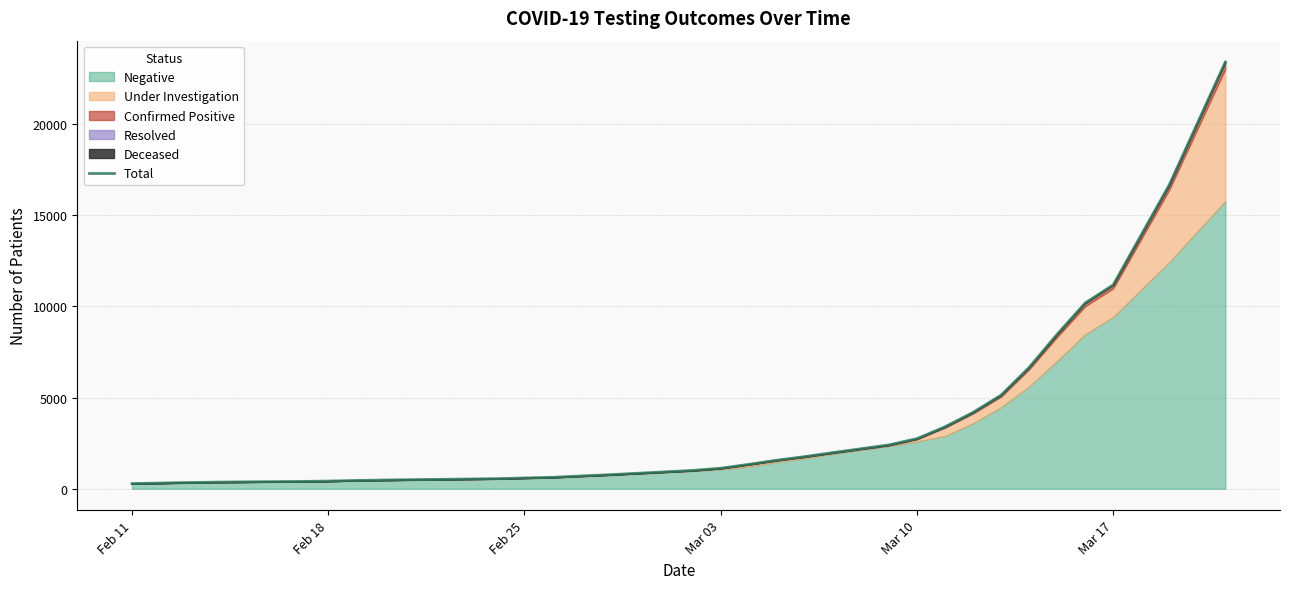

What is the difference between the maximum and minimum values?

23099